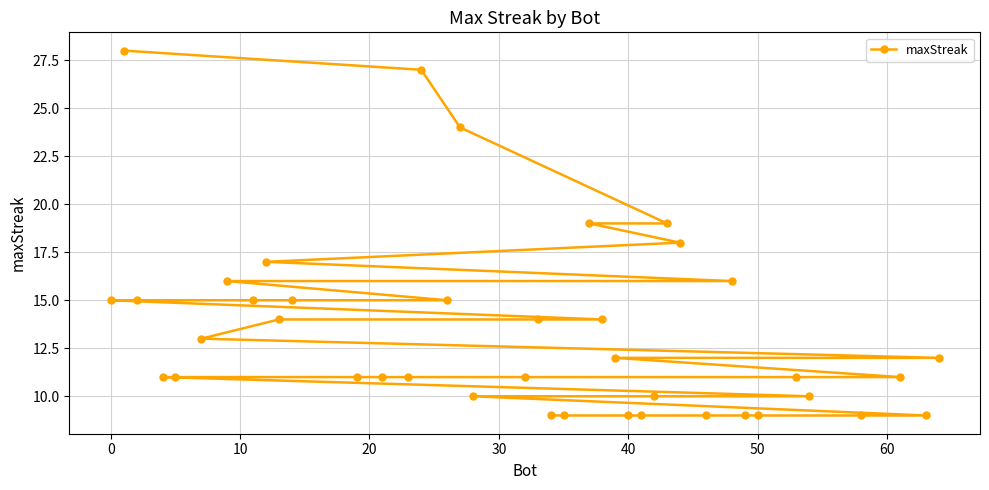

What is the approximate value at 23, to the nearest 5?

10